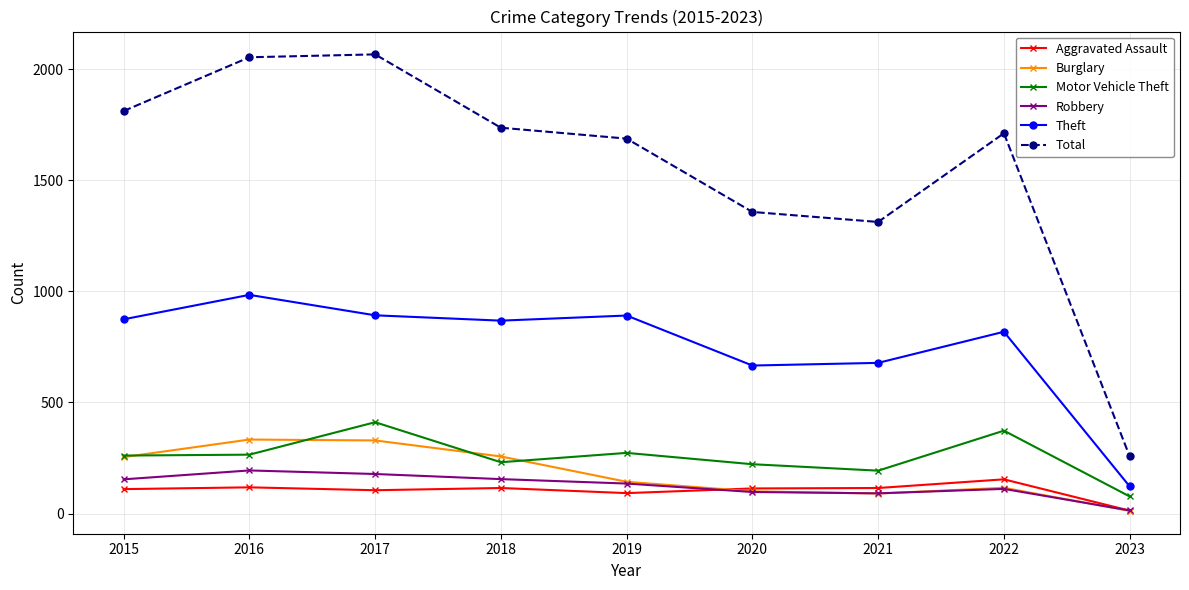

What is the difference between the maximum and minimum values in the Robbery series?

180